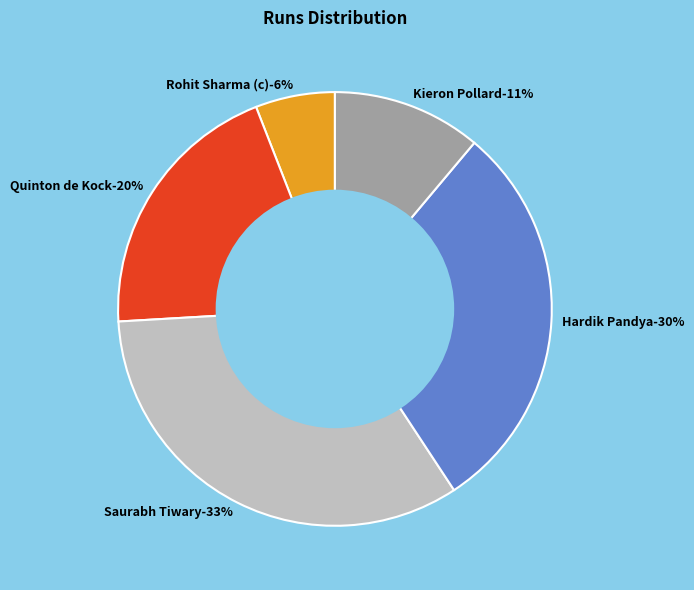

What is the total percentage of Suryakumar Yadav and Quinton de Kock?

20.0%